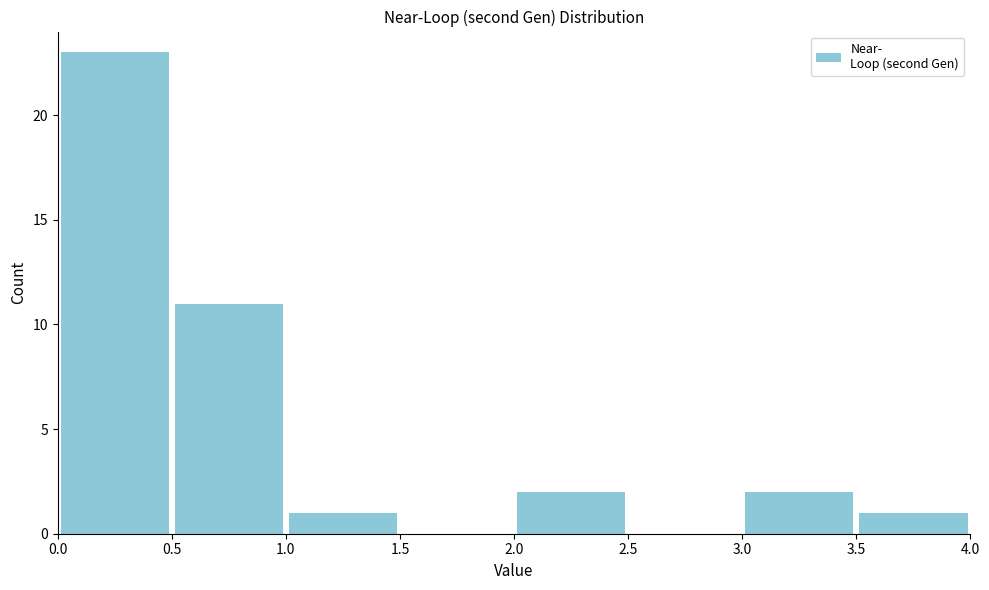

Reading left to right, list every bar in this chart as the range it spans on the x-axis followed by its height. The values are not printed on the chart, so give them approximately, as read against the axis.

0.0 to 0.5: 23
0.5 to 1.0: 11
1.0 to 1.5: 1
1.5 to 2.0: 0
2.0 to 2.5: 2
2.5 to 3.0: 0
3.0 to 3.5: 2
3.5 to 4.0: 1